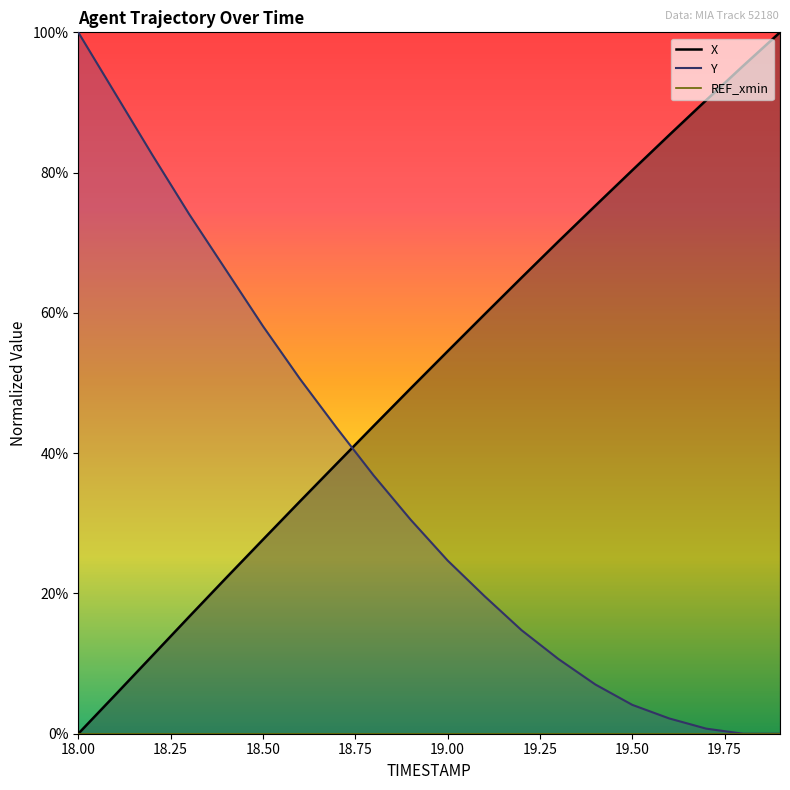

Which series ends up on top after the final intersection of Y and X?

X